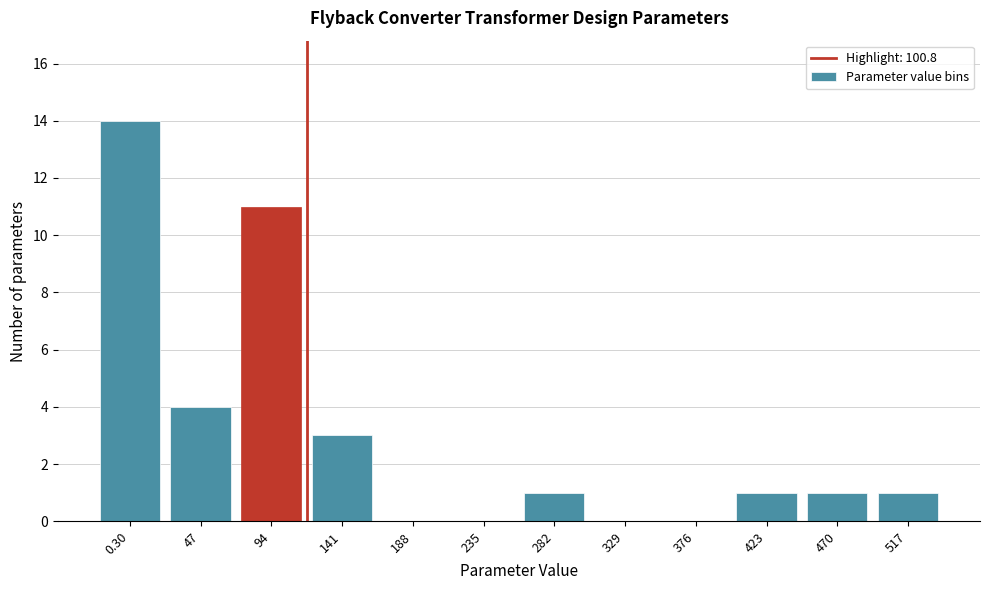

Reading left to right, what are all the values shown in this chart?

0.30=14	47=4	94=11	141=3	188=0	235=0	282=1	329=0	376=0	423=1	470=1	517=1